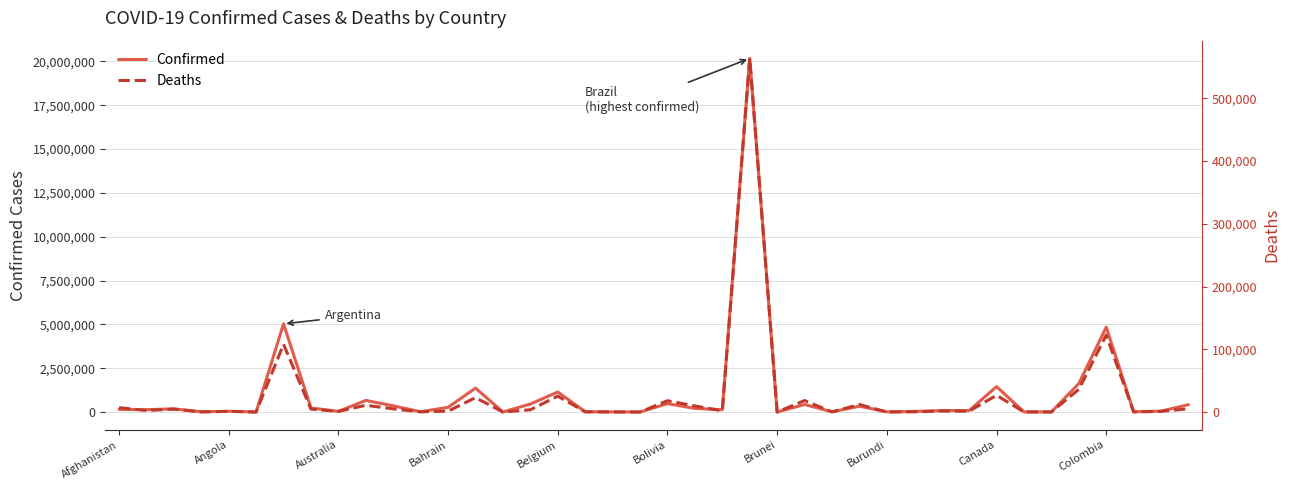

At 26, list the series in order from smallest to largest.

Deaths, Confirmed